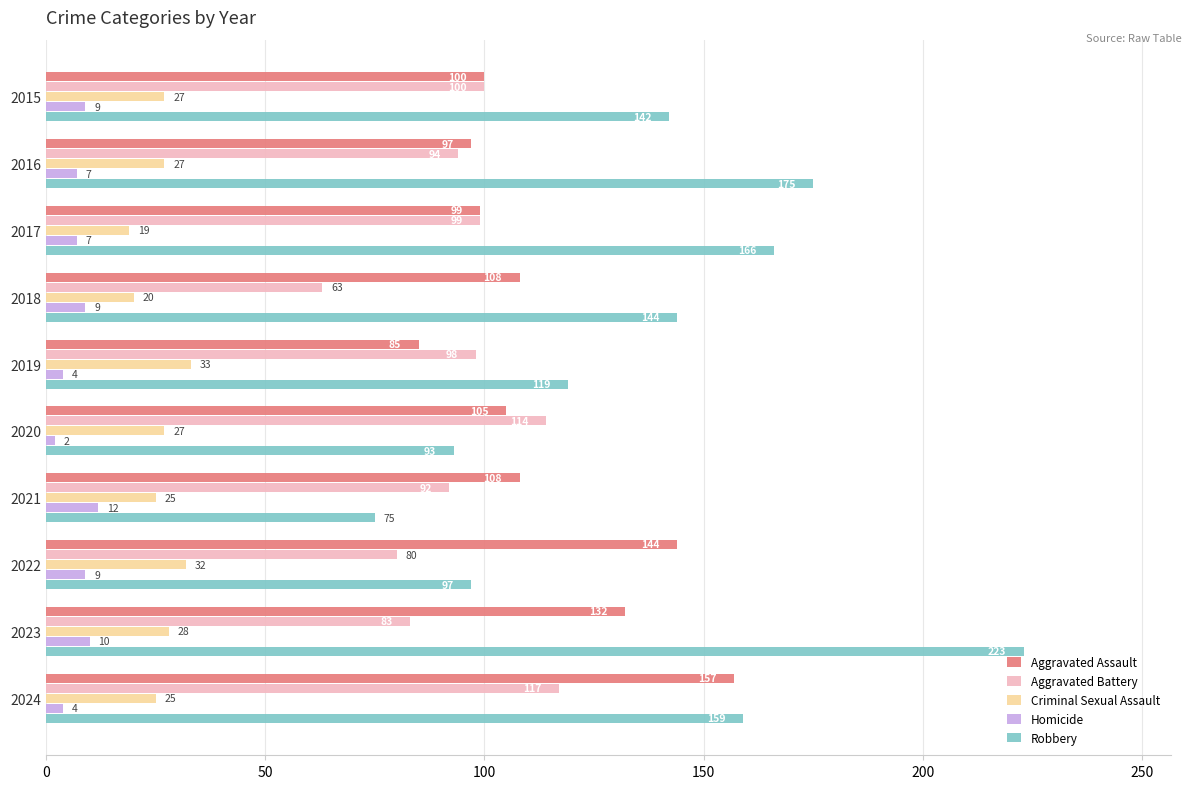

Is the value of Homicide at 2017 greater than the value of Robbery at 2024?

No